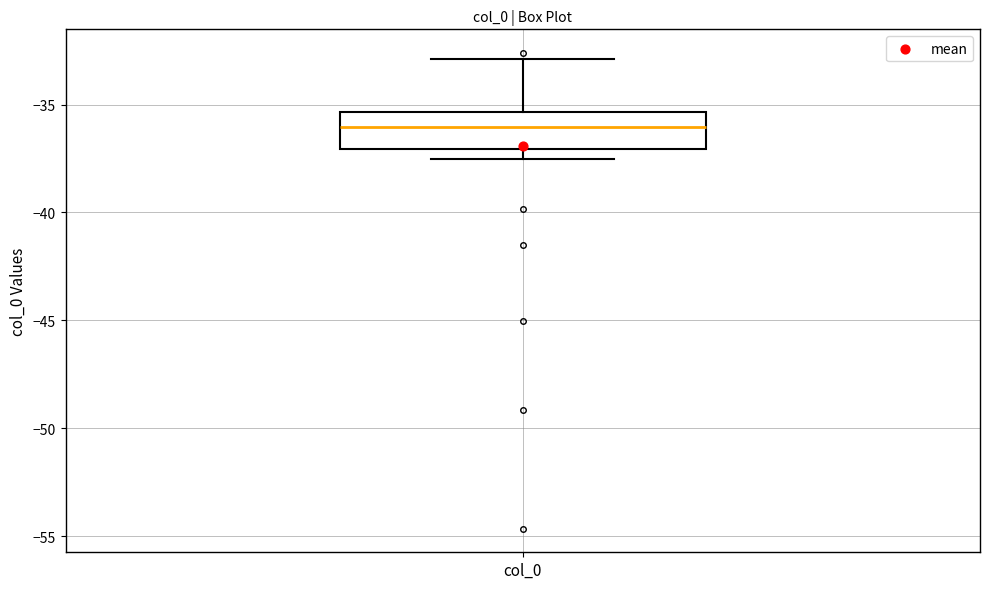

Read this box plot against the y-axis: the position of the median line, the range covered by the box, and the ends of both whiskers. The values are not printed on the chart, so give them approximately, as read against the axis.

median -36.0, box -37.0 to -35.5, whiskers -37.5 to -33.0